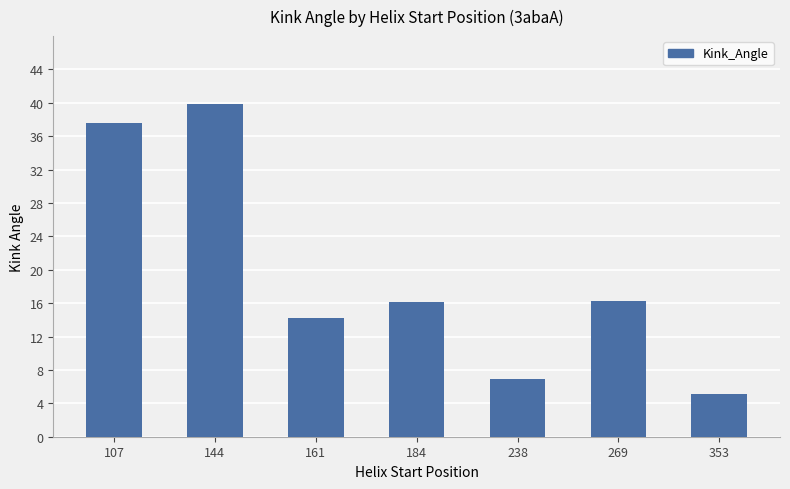

Reading right to left, what are all the values shown in this chart?

5.1	16.2	6.9	16.2	14.2	39.9	37.6